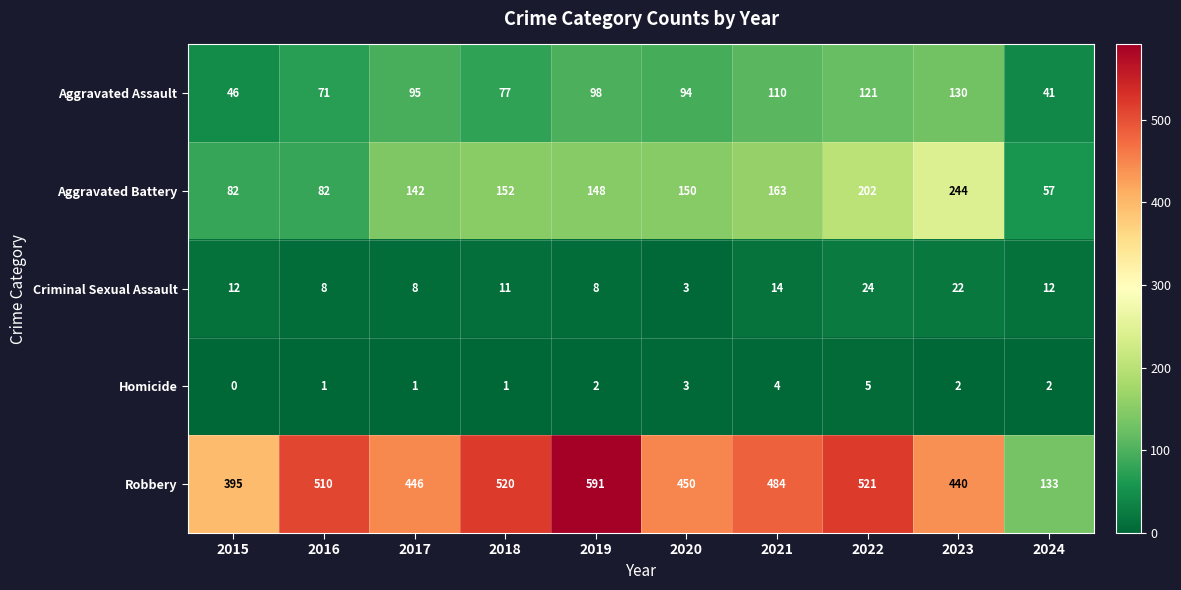

What is the average value of the Aggravated Battery series?

142